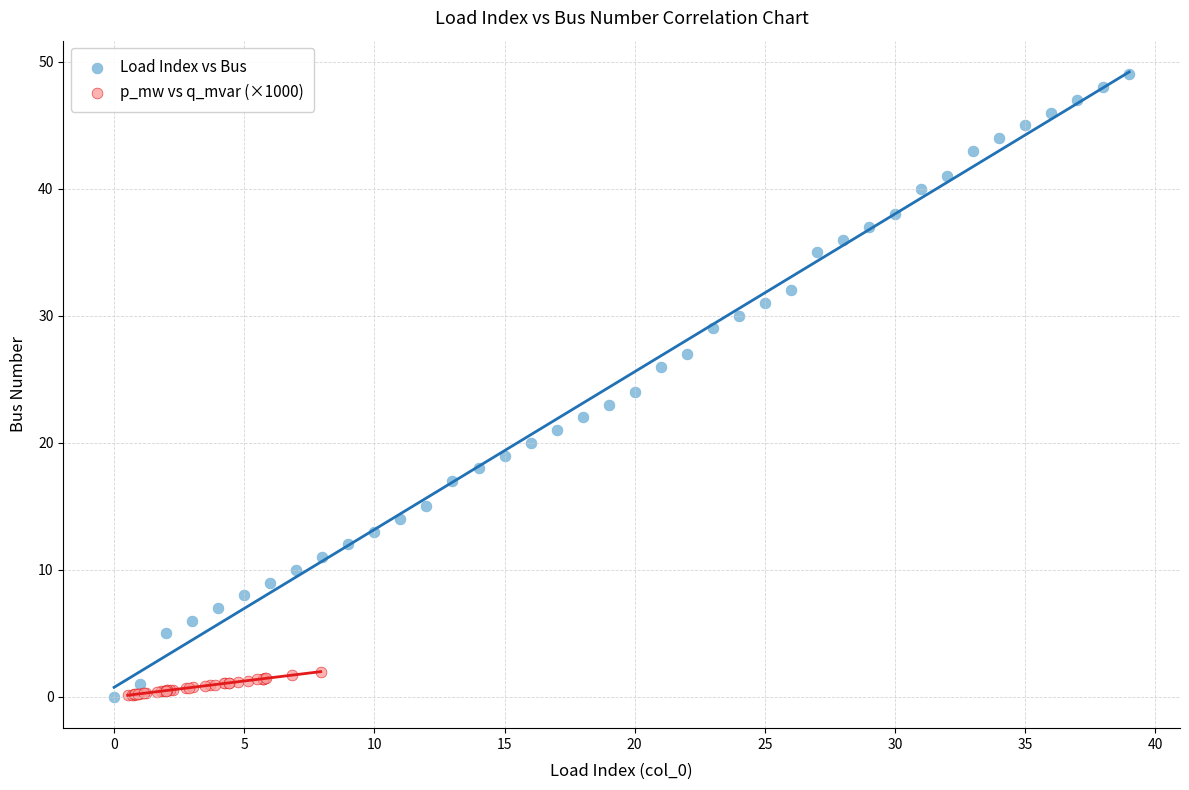

Which series has the largest Y range (max minus min)?

Load Index vs Bus